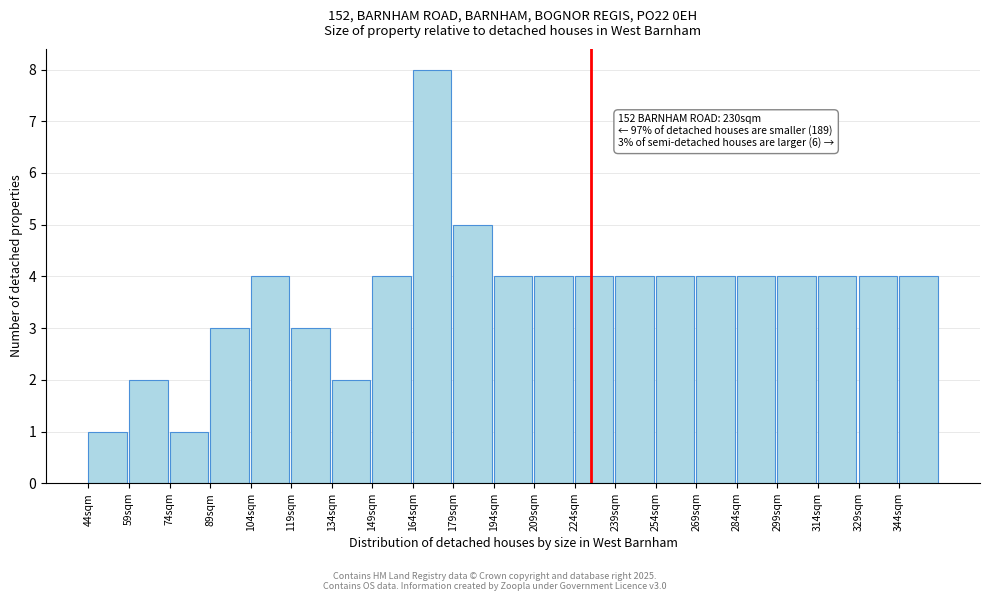

Over which range of the x-axis is the bar tallest?

164 to 179